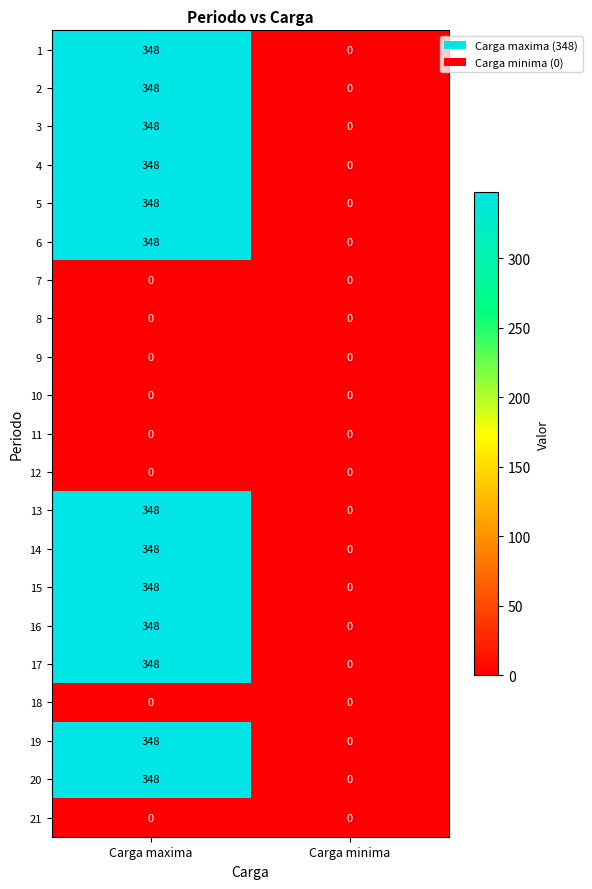

Is the value of 5 at Carga maxima greater than the value of 14 at Carga minima?

Yes